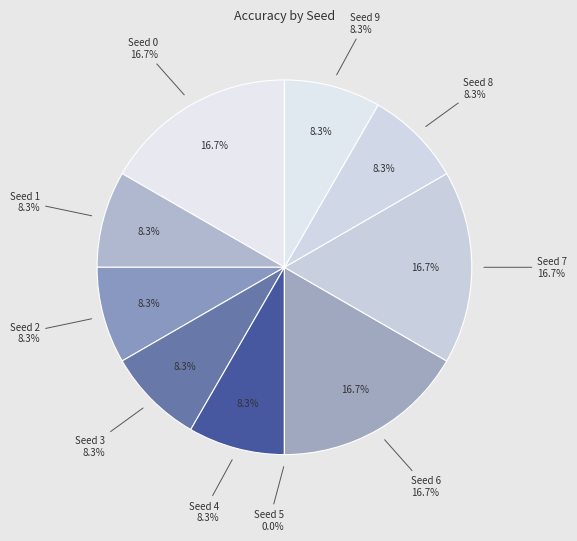

Combined, what portion of the pie is 3 and 2?

16.7%